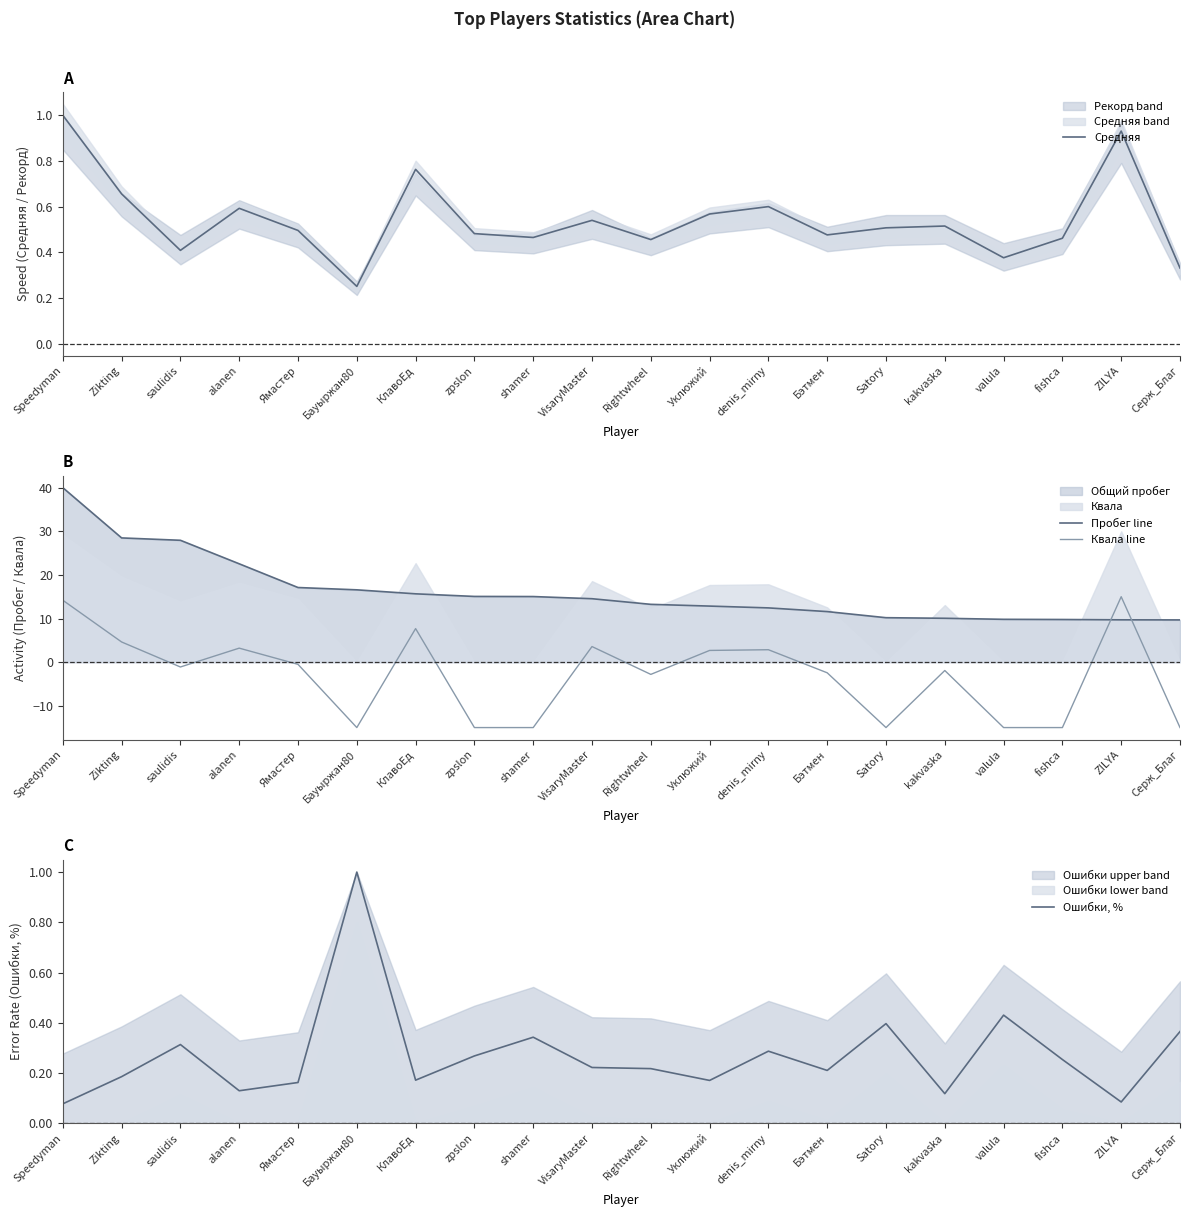

Between denis_mirny and kakvaska, which is larger?

denis_mirny